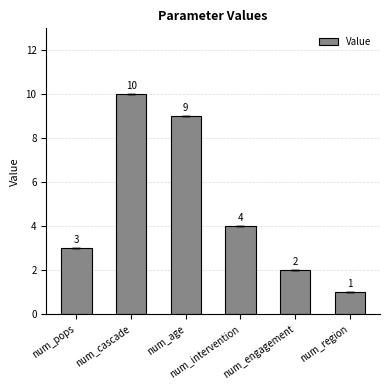

Rank the categories by value from lowest to highest.

num_region, num_engagement, num_pops, num_intervention, num_age, num_cascade